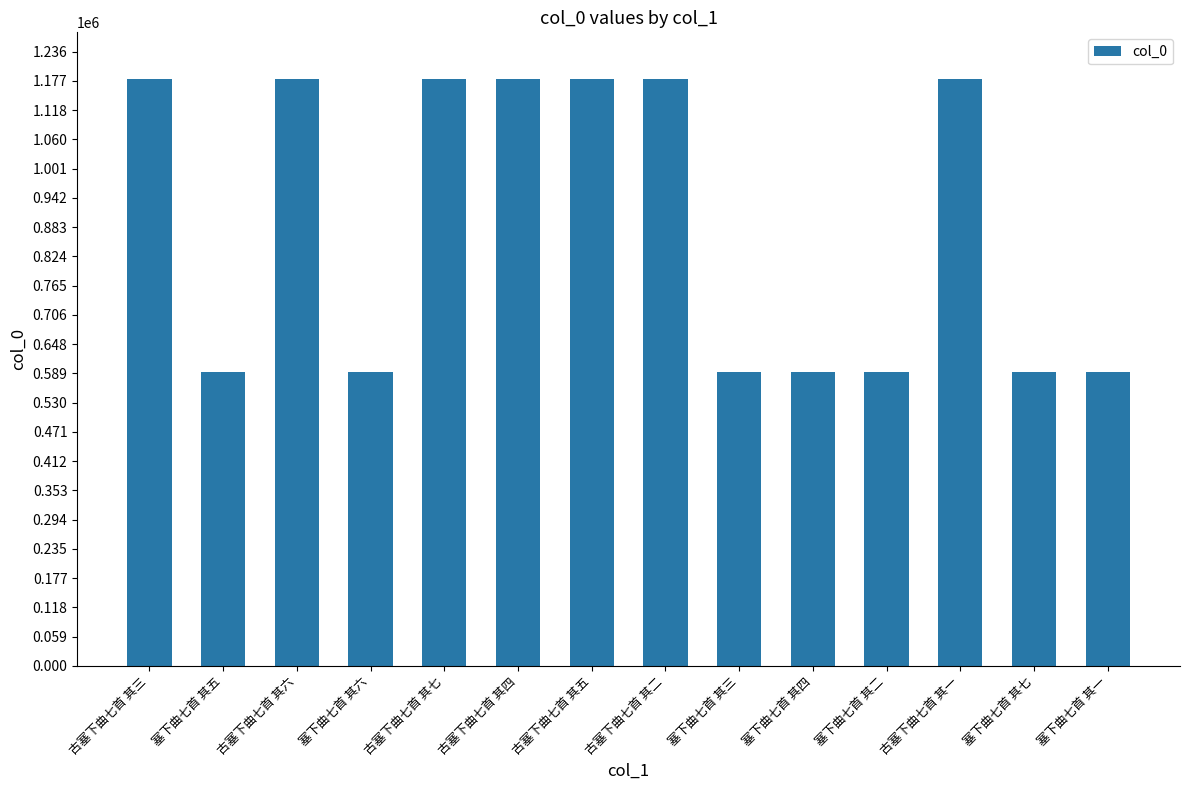

What is the value of the 1st bar from the left?

1180416